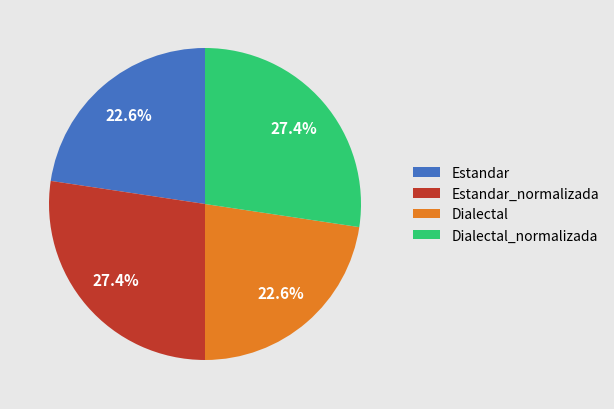

What is the ratio of the value at Estandar to the value at Dialectal_normalizada?

0.8